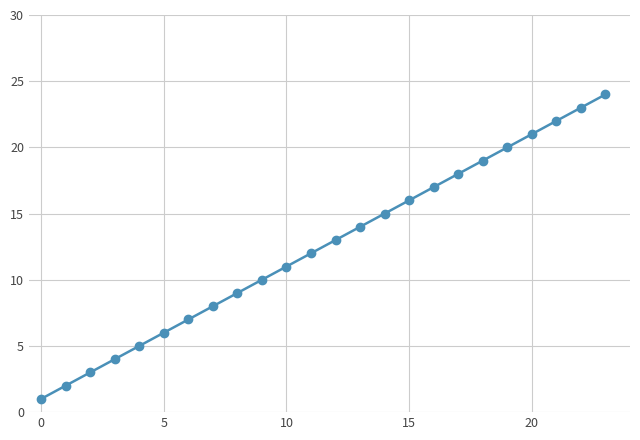

What is the sum of all values?

300